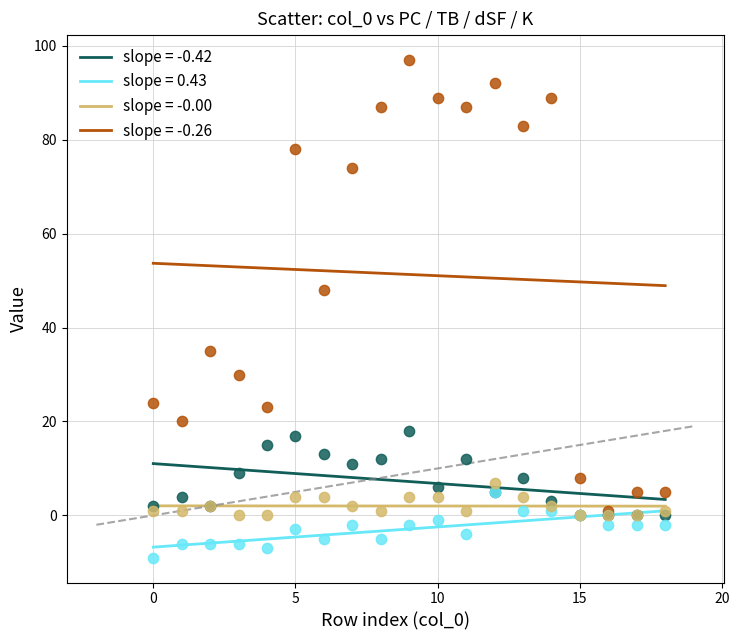

Across all series, what Y value is closest to 44?

48